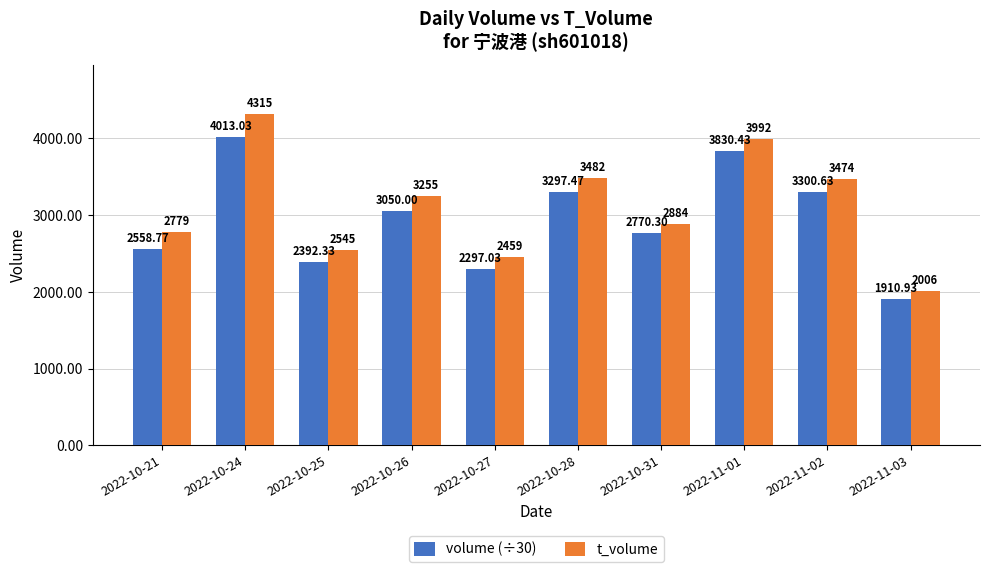

What is the difference between the highest and lowest values at 2022-10-21?

220.2